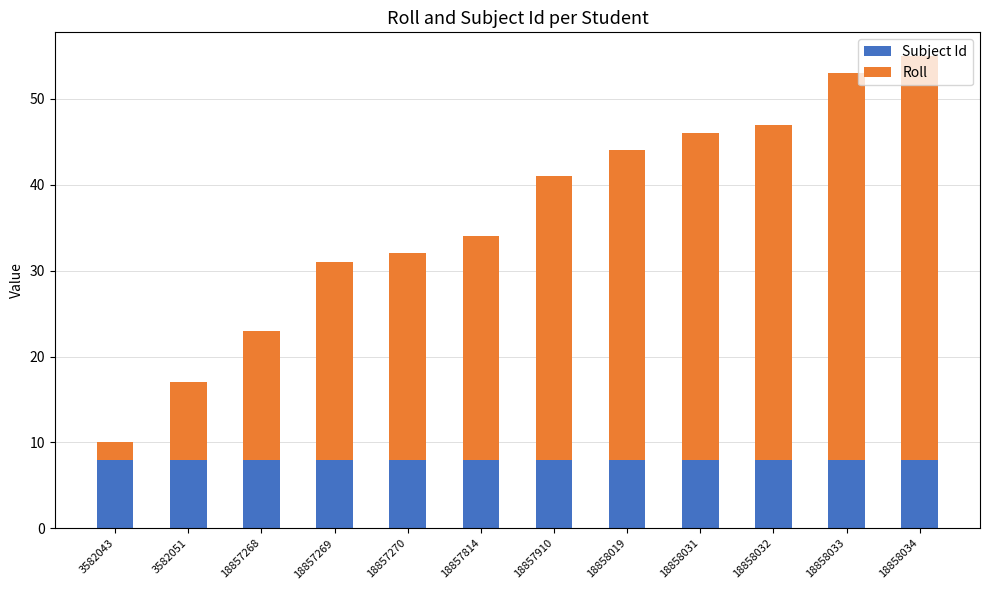

What is the maximum value for Subject Id?

8